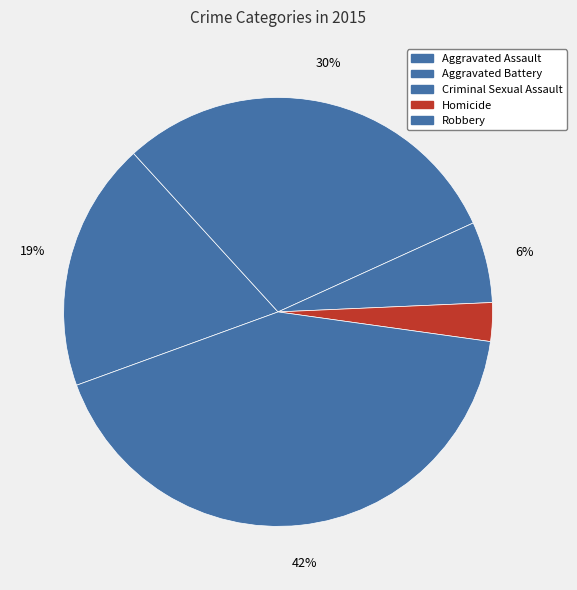

Is Criminal Sexual Assault the majority of the pie?

No